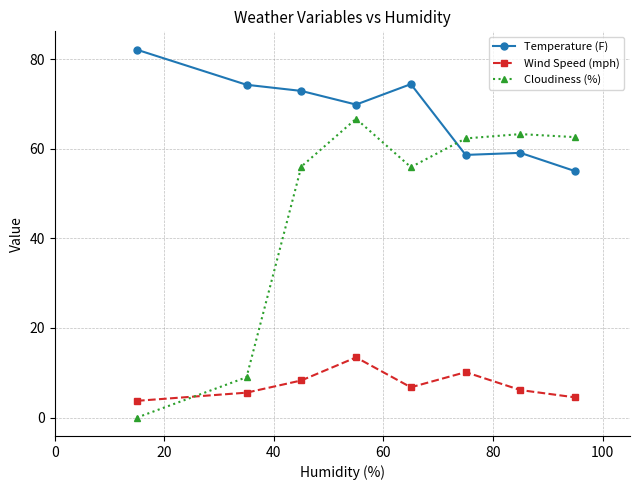

What is the difference between the maximum and second lowest values in the Cloudiness (%) series?

57.7